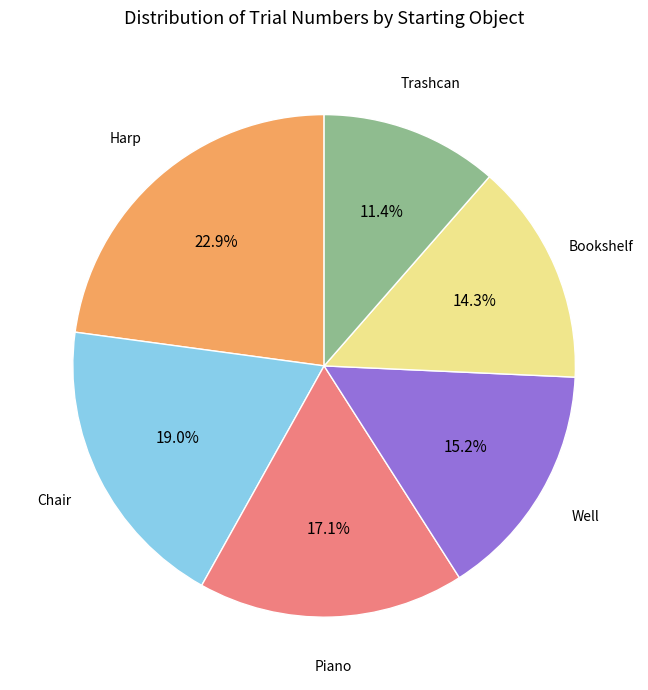

Is there a majority slice in this chart?

No